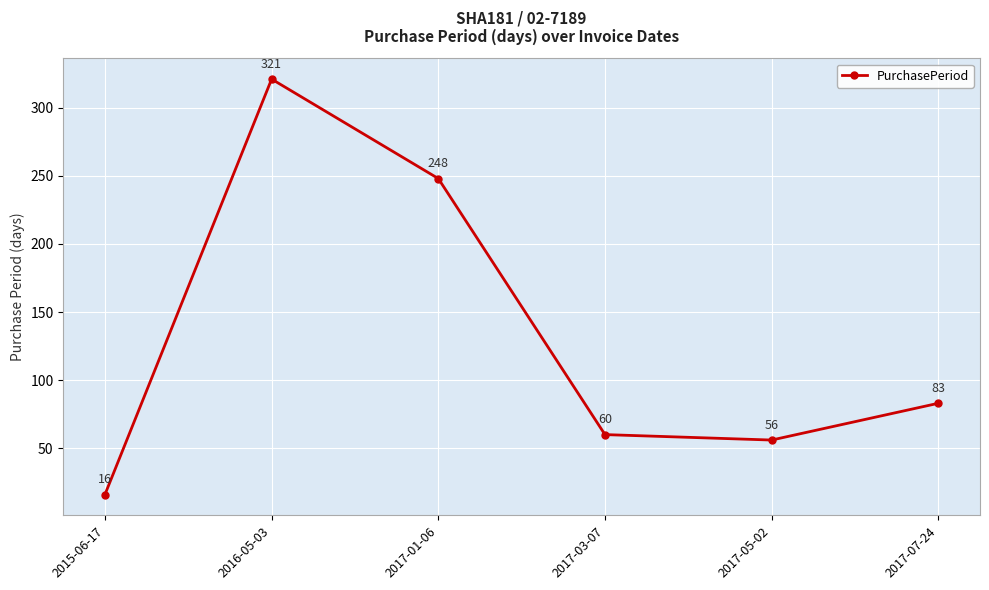

Count the number of categories in the chart.

6